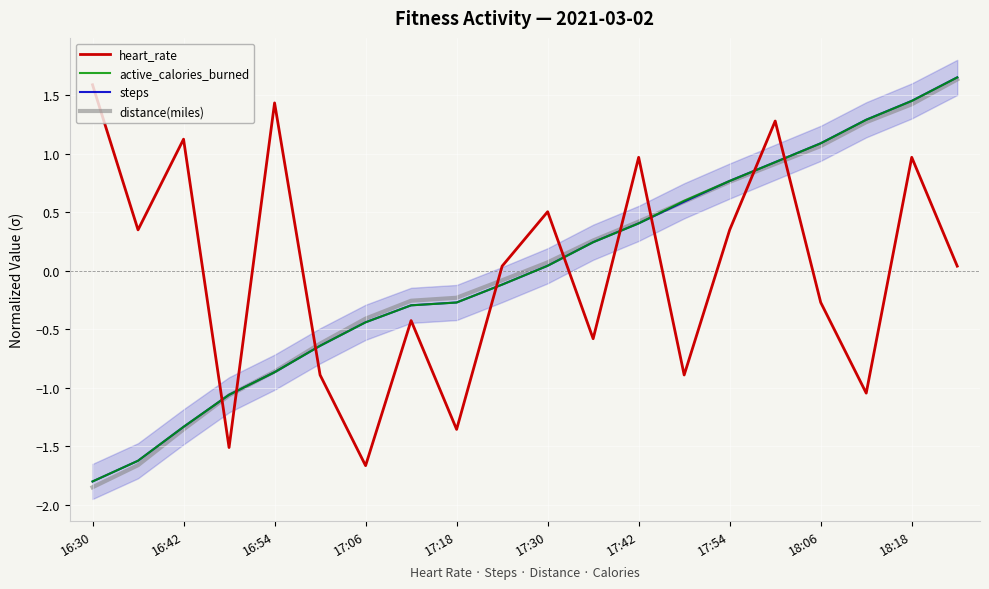

The heart_rate series shows 1.0 at 18:18. True or false?

True